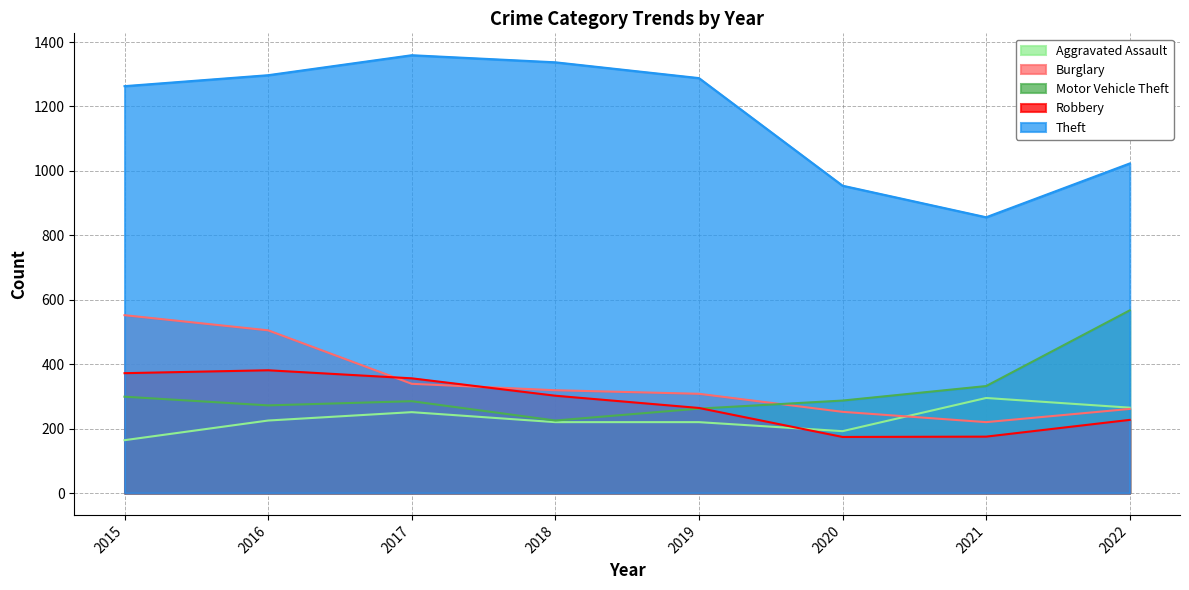

What is the value of the Burglary point at the 2nd from the left?

505